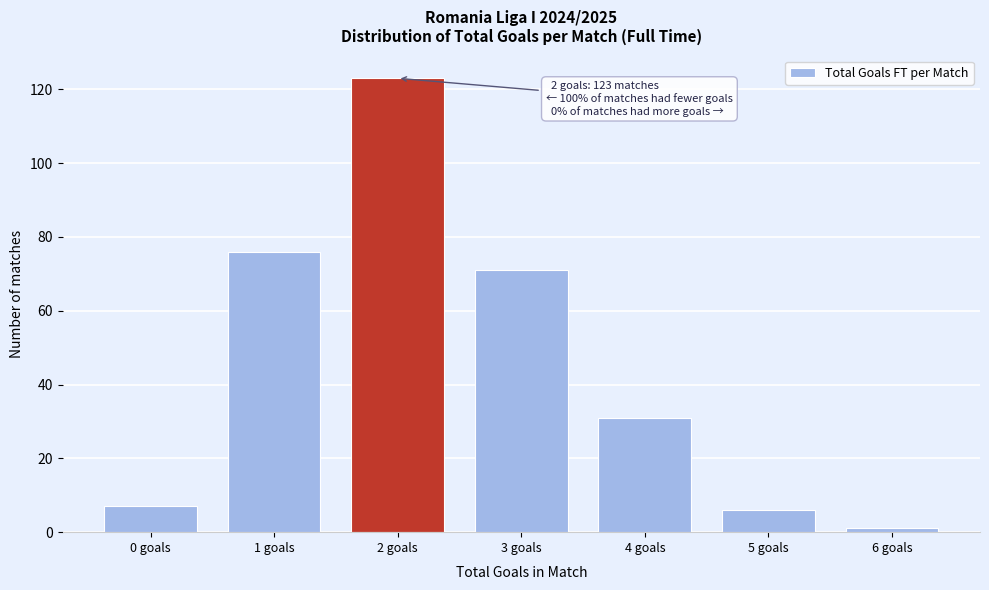

Reading left to right, extract all data points from this chart.

0 goals=7	1 goals=76	2 goals=123	3 goals=71	4 goals=31	5 goals=6	6 goals=1